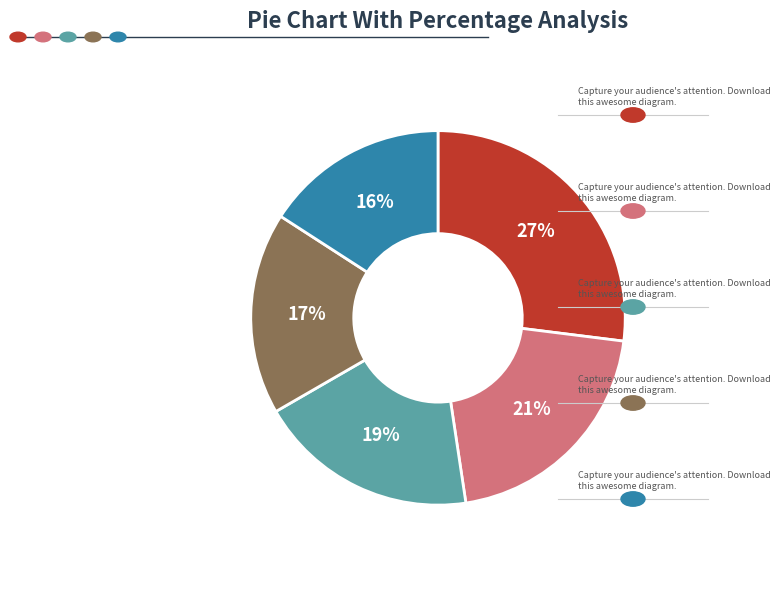

Does any single category account for the majority?

No